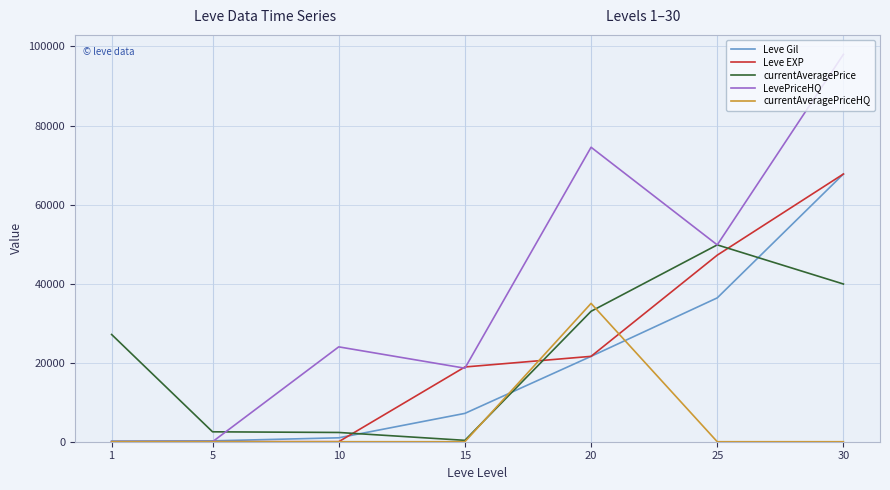

Between 5 and 10, which series saw the biggest shift?

LevePriceHQ